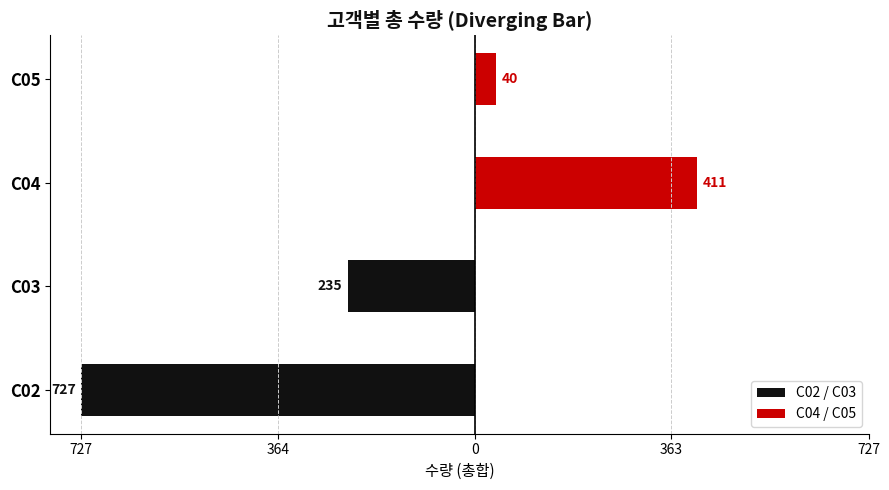

Which series has the widest spread of values?

C02 / C03